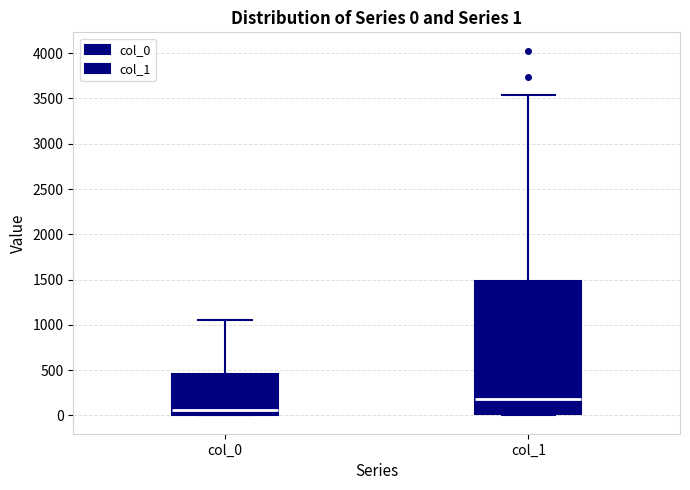

Which box's median line is the highest?

col_1